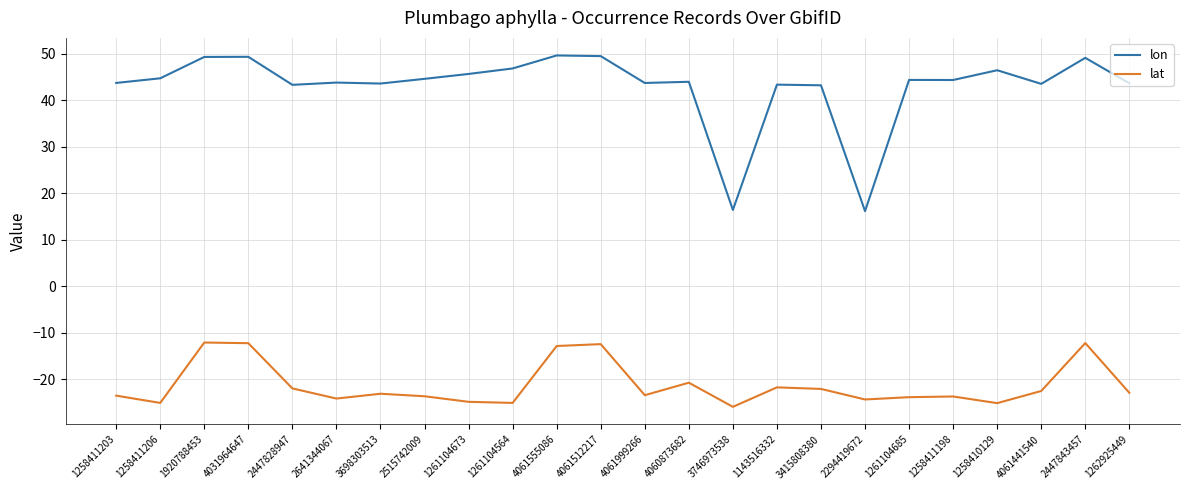

Which series has the widest spread of values?

lon